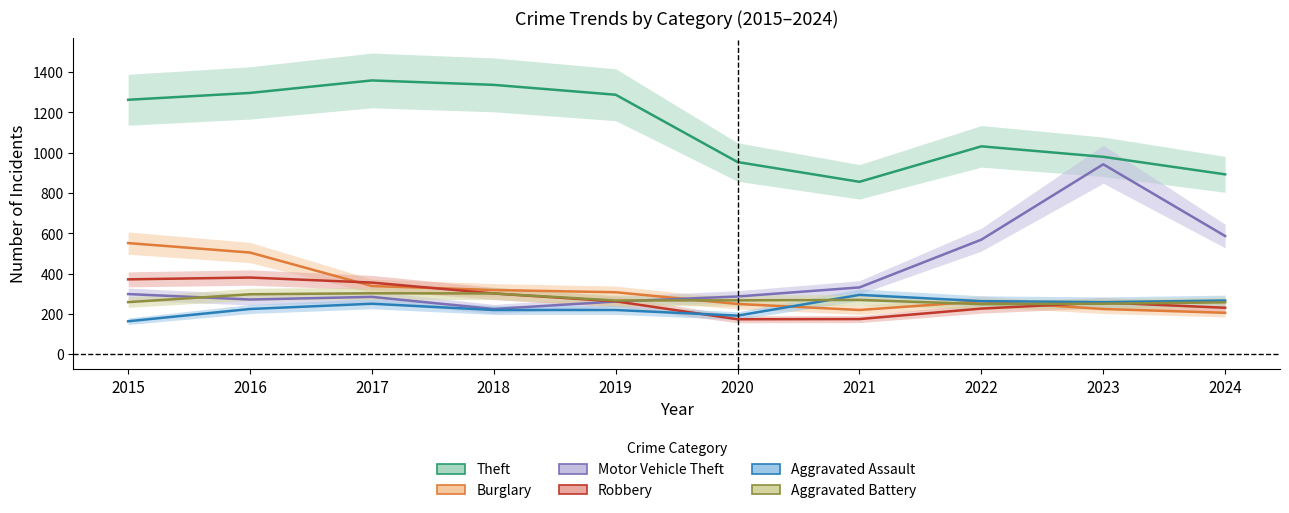

What is the maximum value shown in the chart?

1359